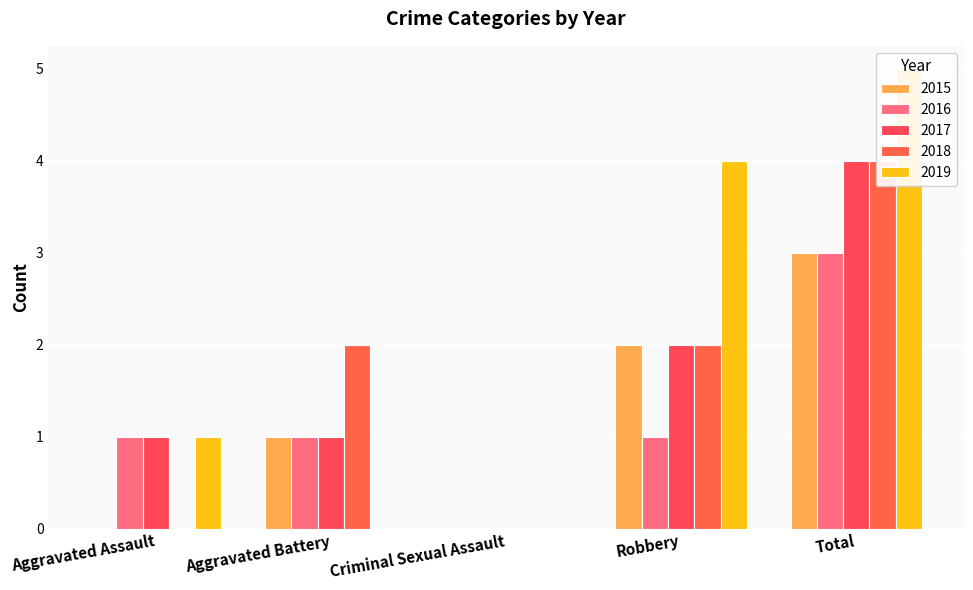

At which label is 2017 closest to 2?

Robbery